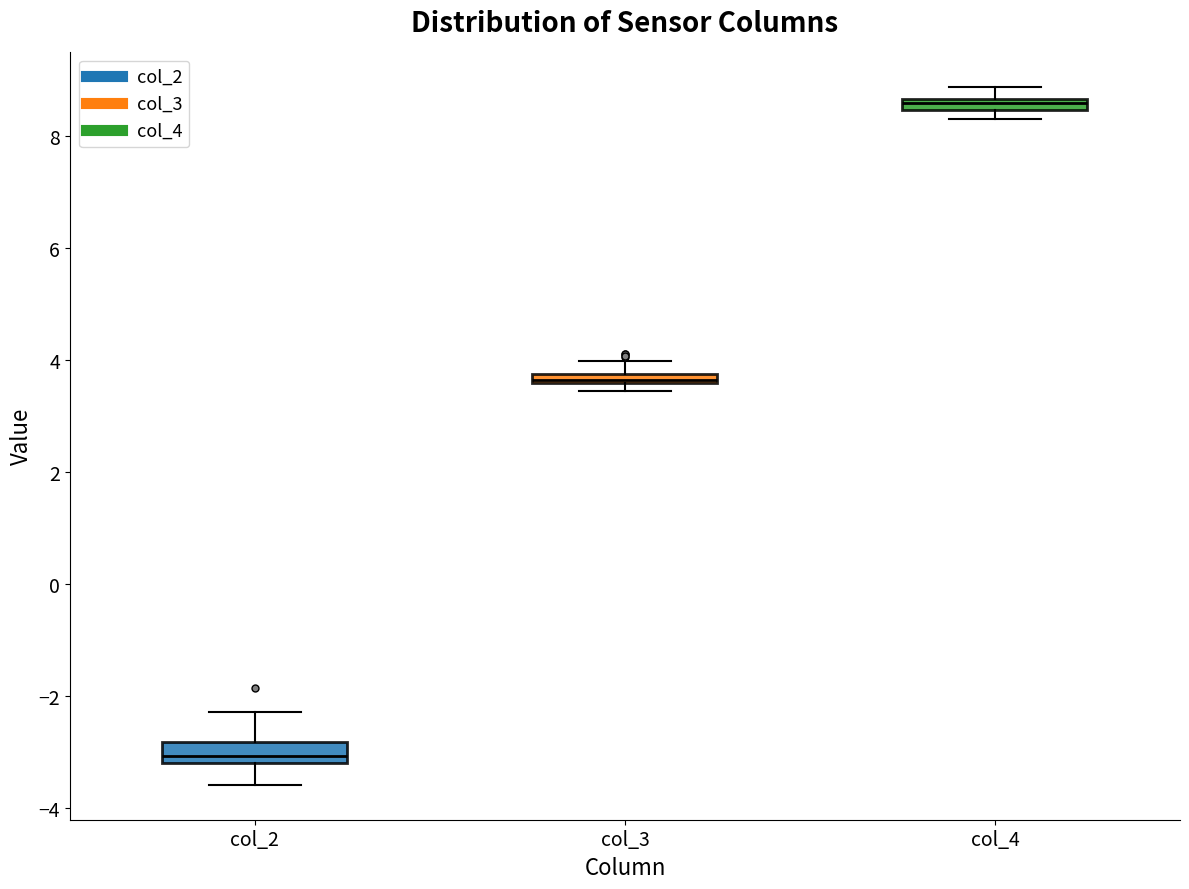

Where does the median line of the box for col_2 sit on the y-axis? The values are not printed on the chart, so give them approximately, as read against the axis.

-3.0